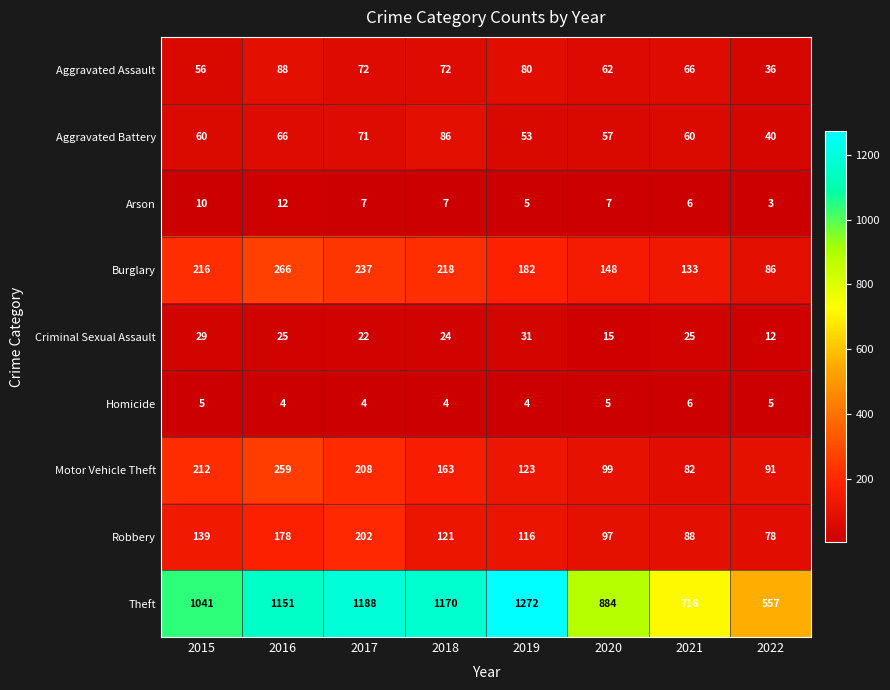

Which series has the largest range (max minus min)?

Theft